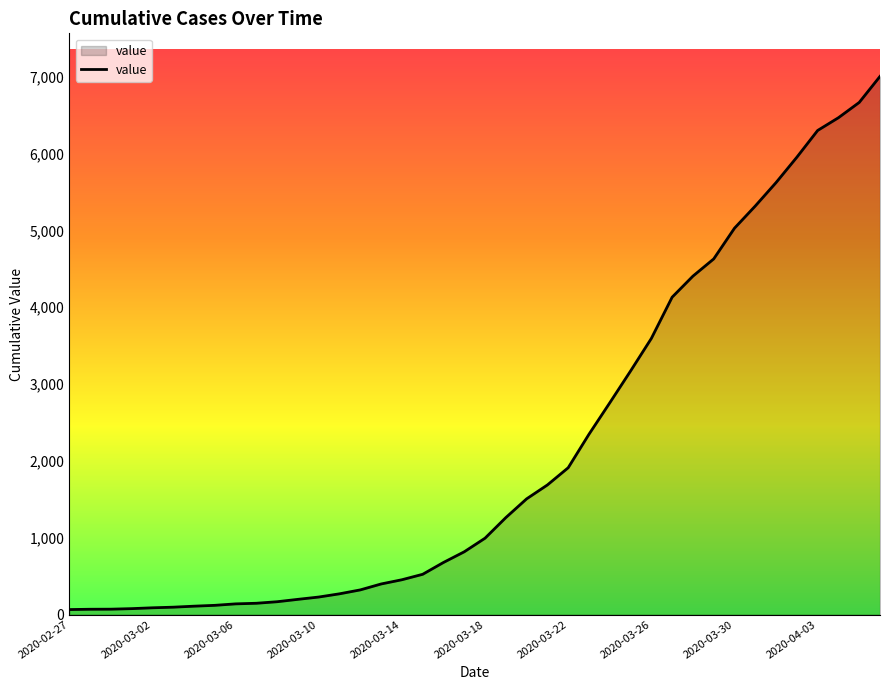

What is the maximum value shown in the chart?

7005